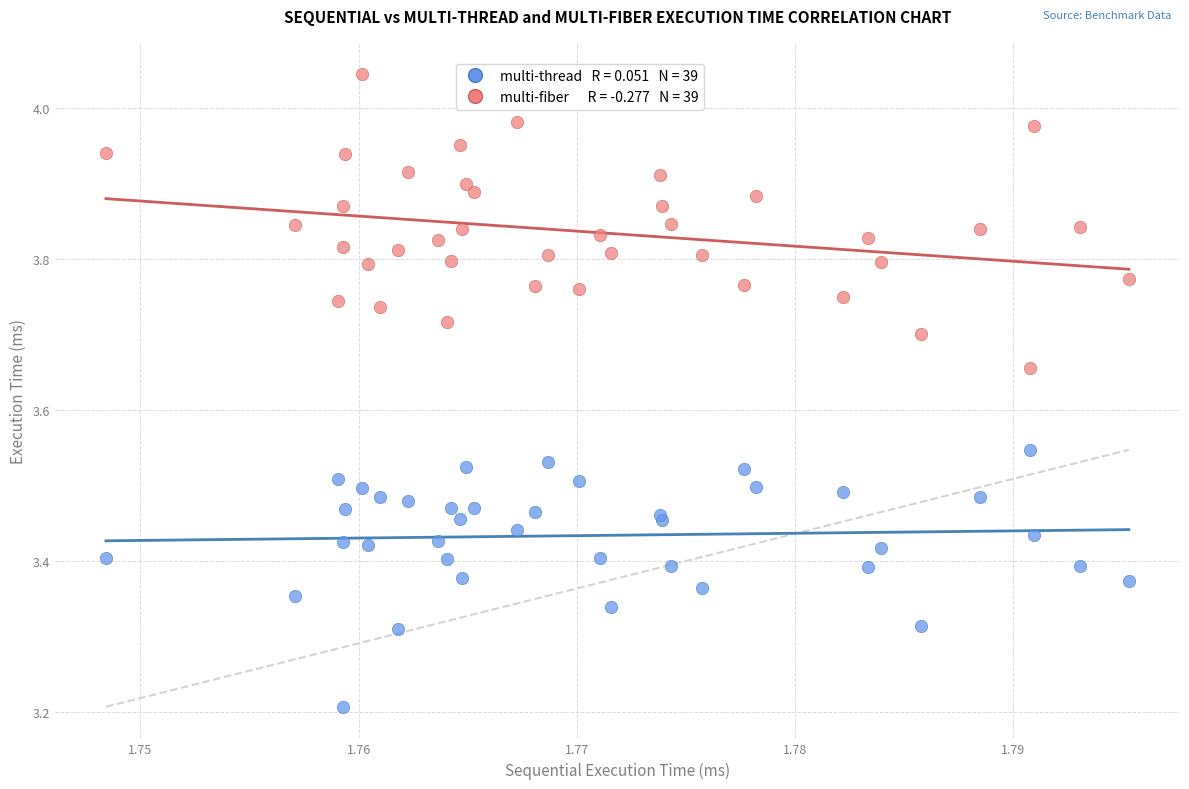

Across all series, what Y value is closest to 3?

3.2